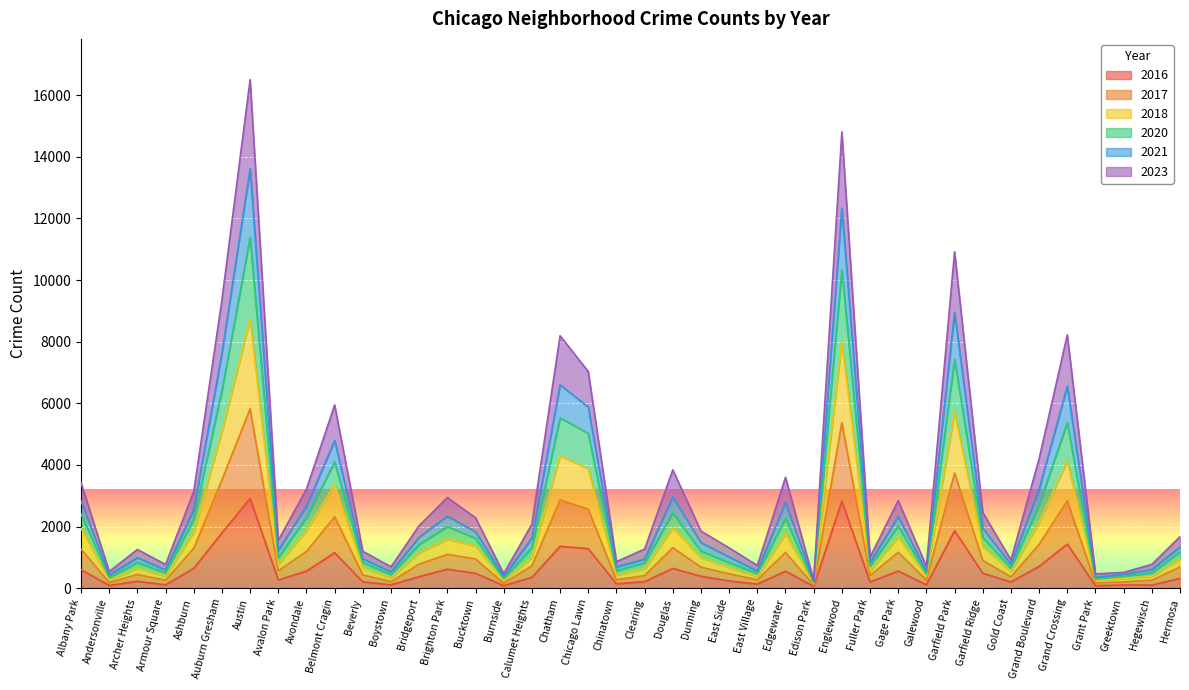

What are all the series names shown in the legend?

2016, 2017, 2018, 2020, 2021, 2023